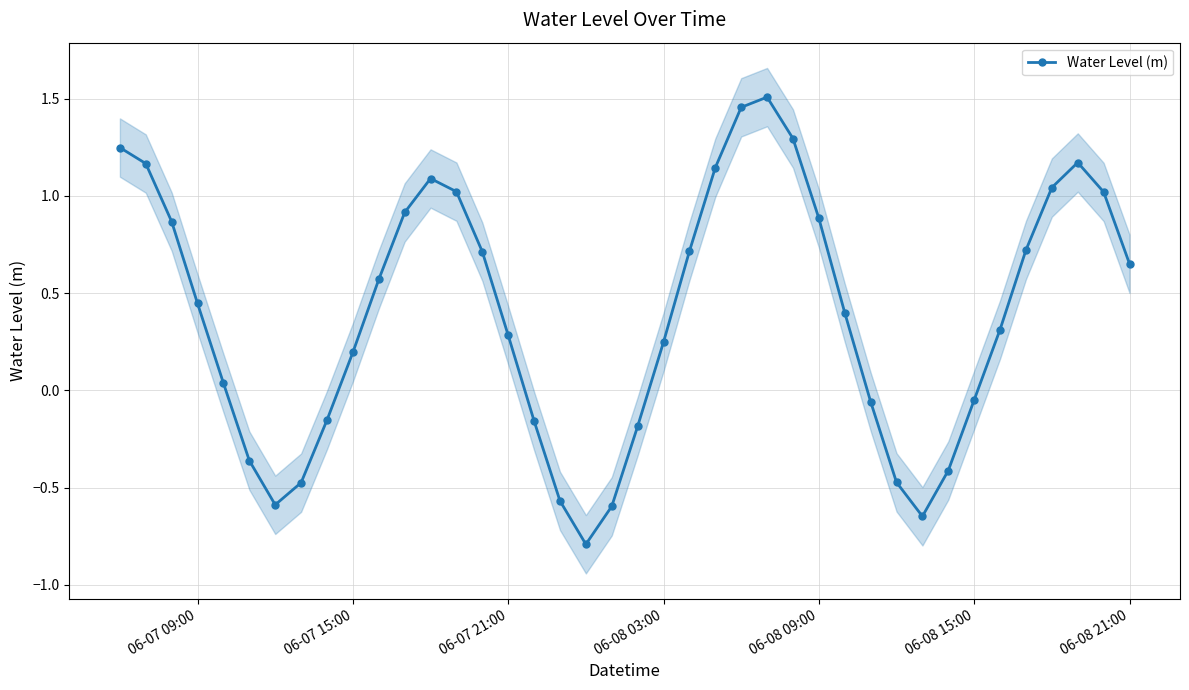

Reading left to right, what are all the values shown in this chart?

1.2	1.2	0.9	0.4	0.0	-0.4	-0.6	-0.5	-0.2	0.2	0.6	0.9	1.1	1.0	0.7	0.3	-0.2	-0.6	-0.8	-0.6	-0.2	0.2	0.7	1.1	1.5	1.5	1.3	0.9	0.4	-0.1	-0.5	-0.6	-0.4	-0.0	0.3	0.7	1.0	1.2	1.0	0.7